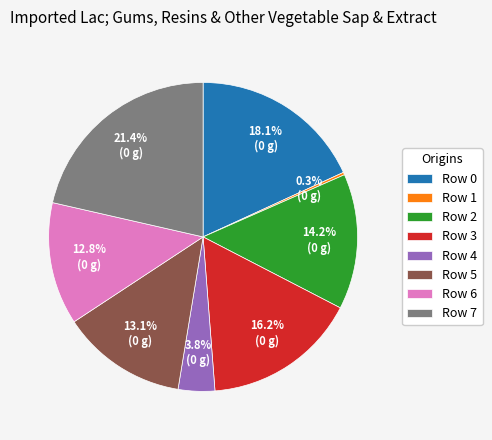

Do Row 0 and Row 6 together represent more than half of the pie?

No